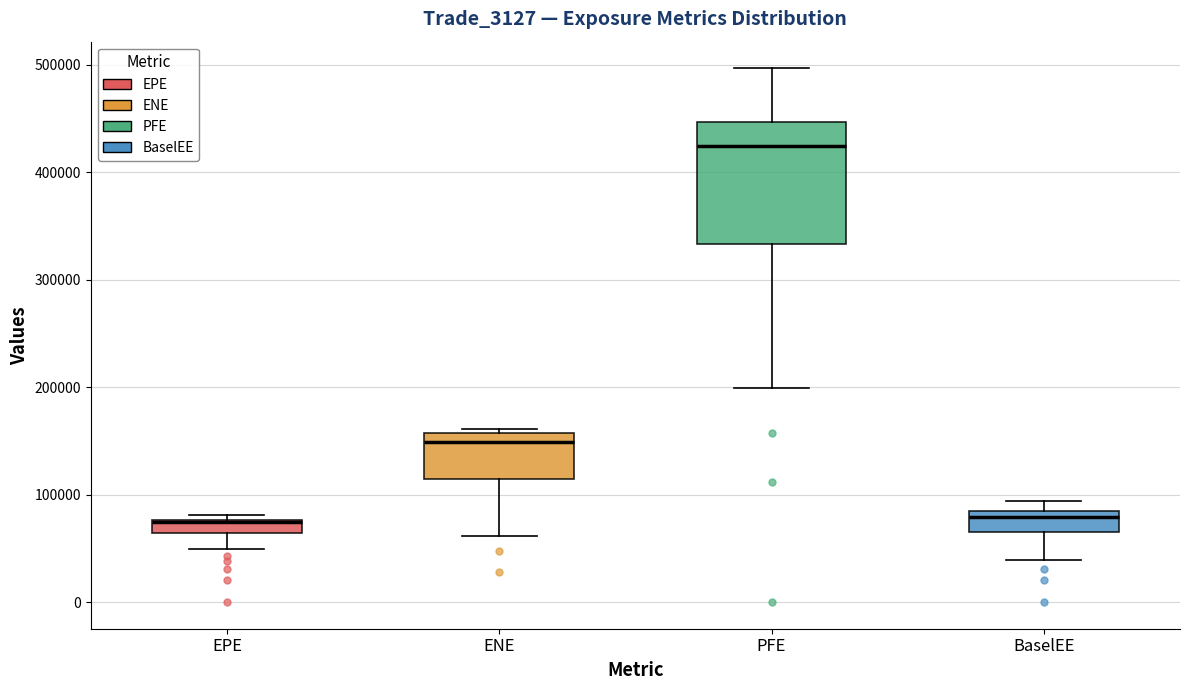

Where does the lower whisker of the box for BaselEE end on the y-axis? The values are not printed on the chart, so give them approximately, as read against the axis.

40000